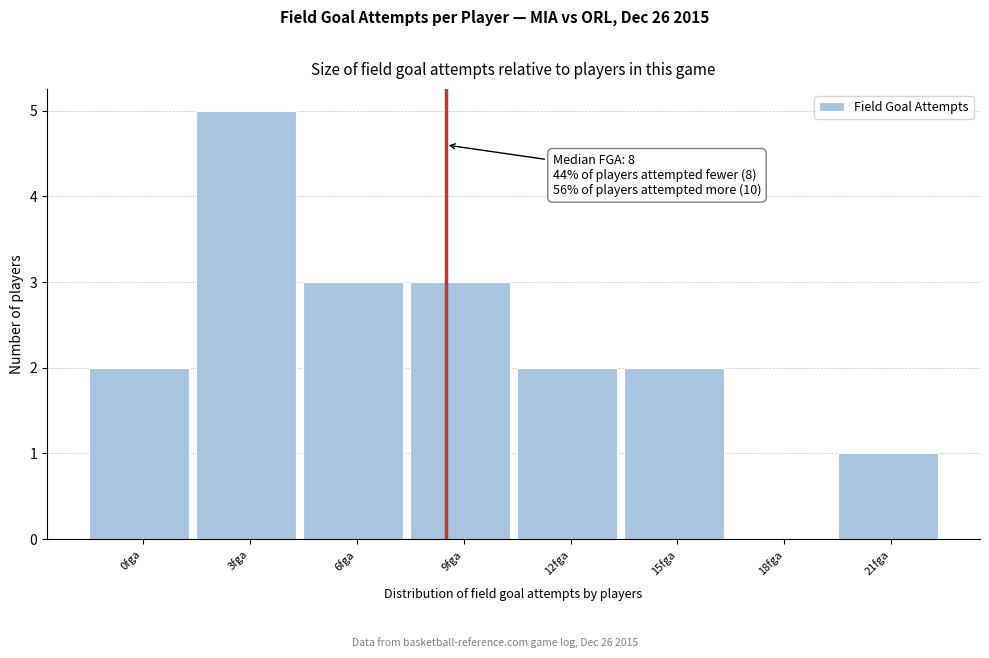

Reading right to left, what are all the values shown in this chart?

21fga=1	18fga=0	15fga=2	12fga=2	9fga=3	6fga=3	3fga=5	0fga=2